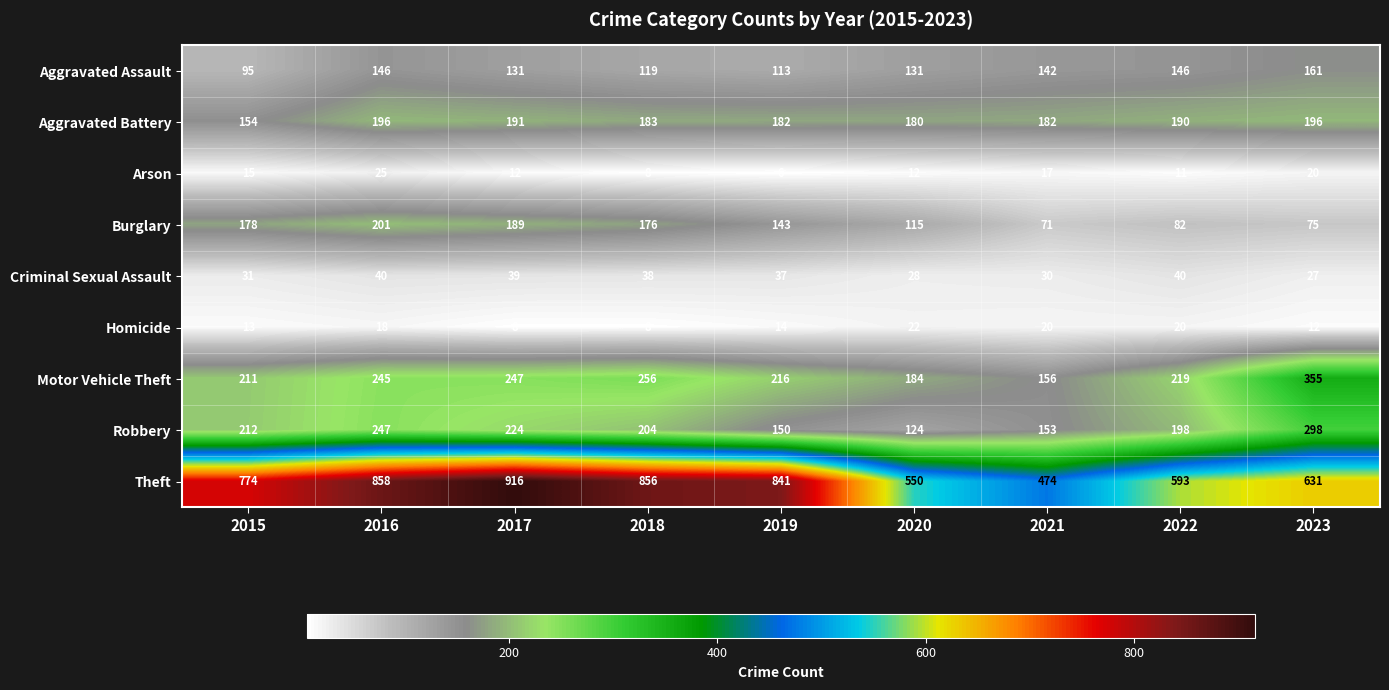

Where does the Motor Vehicle Theft series first go above 219?

2016